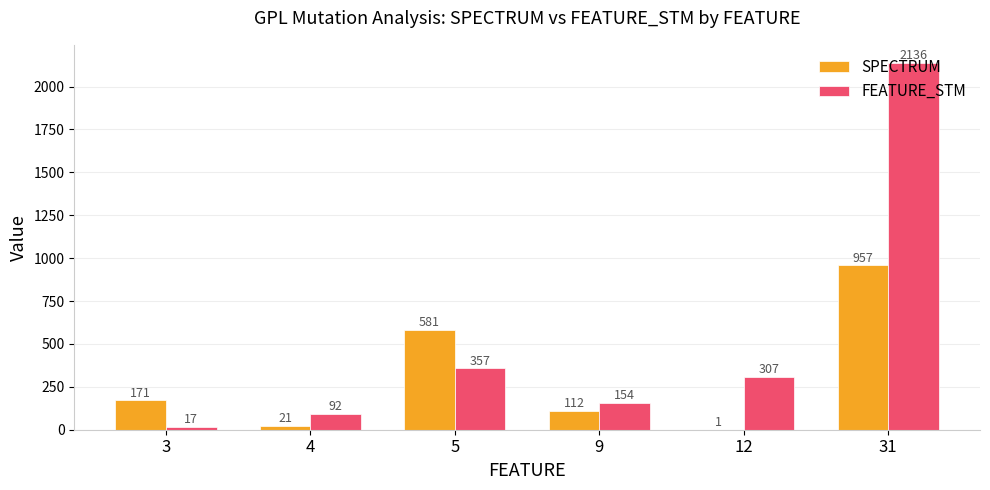

Which series has the widest spread of values?

FEATURE_STM